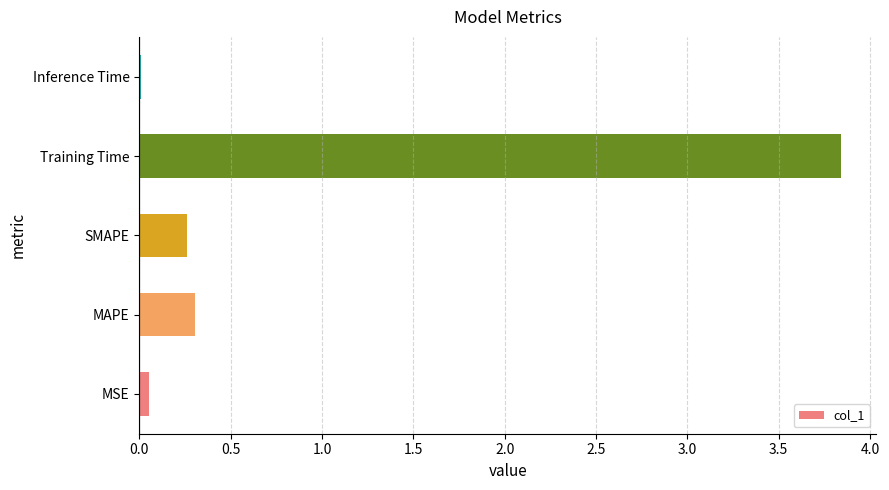

The chart shows a value of 0.4 at SMAPE. True or false?

False